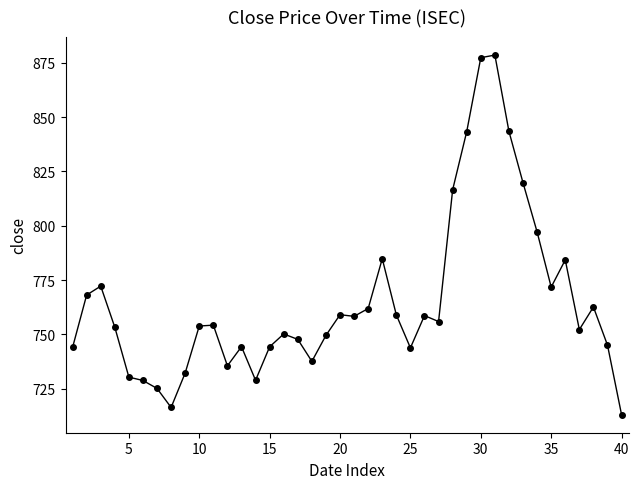

True or false: there are more than 0 points higher than both neighbors.

True